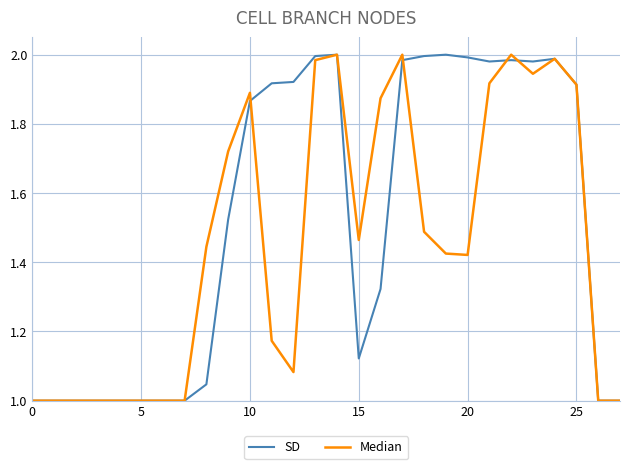

Rank the series by their average value, from lowest to highest.

Median, SD